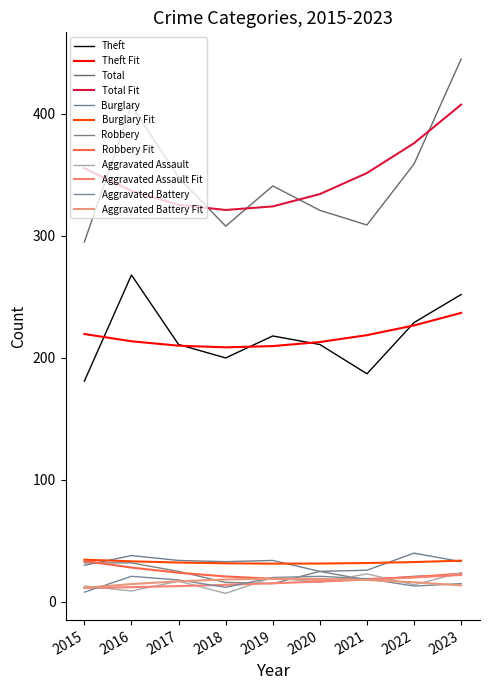

Reading left to right, list all the values displayed in this chart.

Theft: 181	268	211	200	218	211	187	229	252
Total: 295	407	348	308	341	321	309	359	445
Burglary: 30	38	34	33	34	25	26	40	33
Robbery: 32	32	25	16	15	25	18	21	22
Aggravated Assault: 13	9	17	7	20	16	23	14	24
Aggravated Battery: 8	21	18	12	20	21	19	13	15